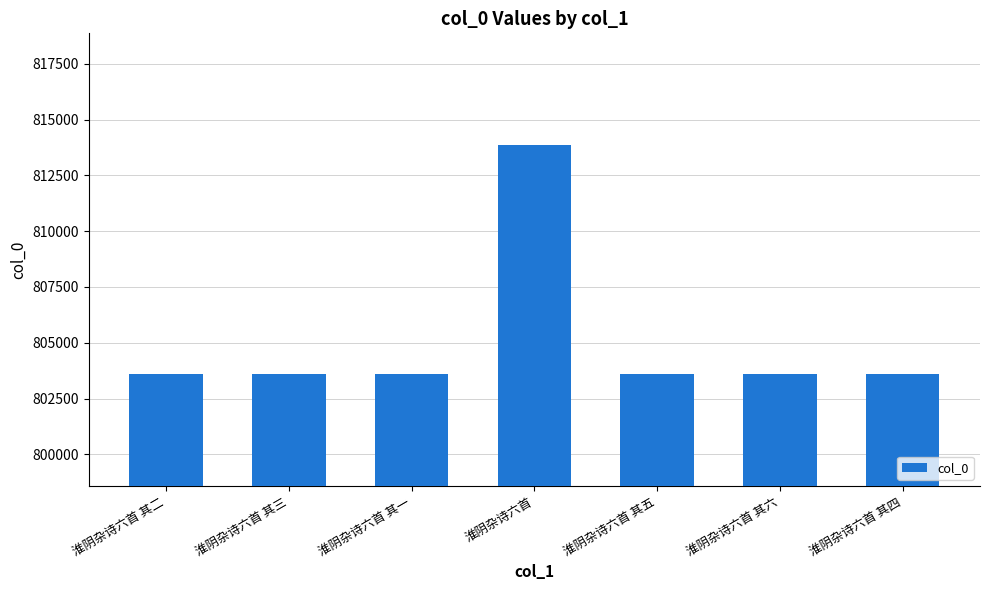

How many data points are less than 803582?

3